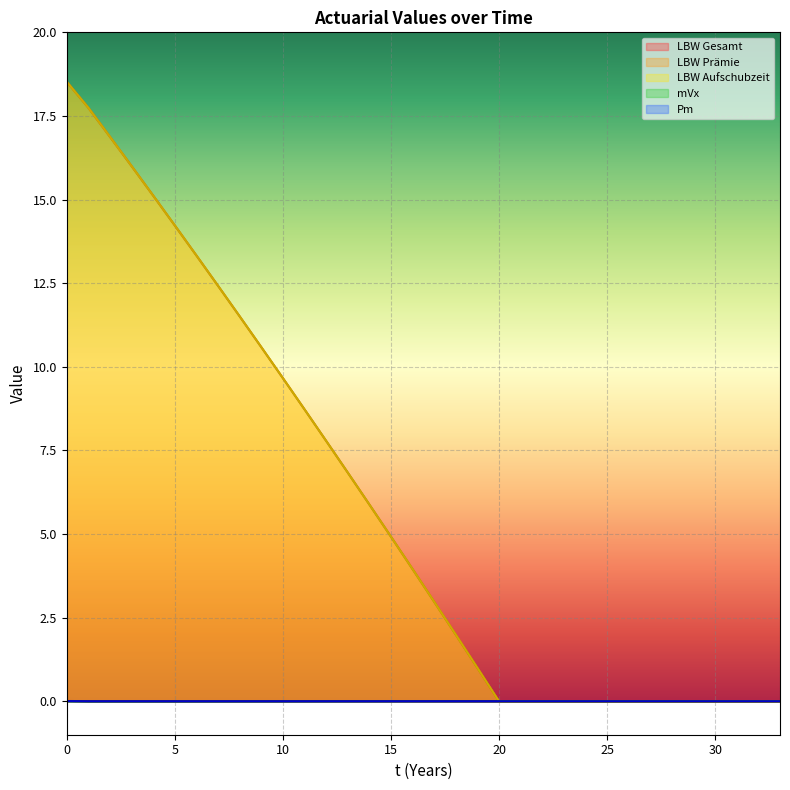

Is it true that LBW Prämie equals 9.7 at 10?

True